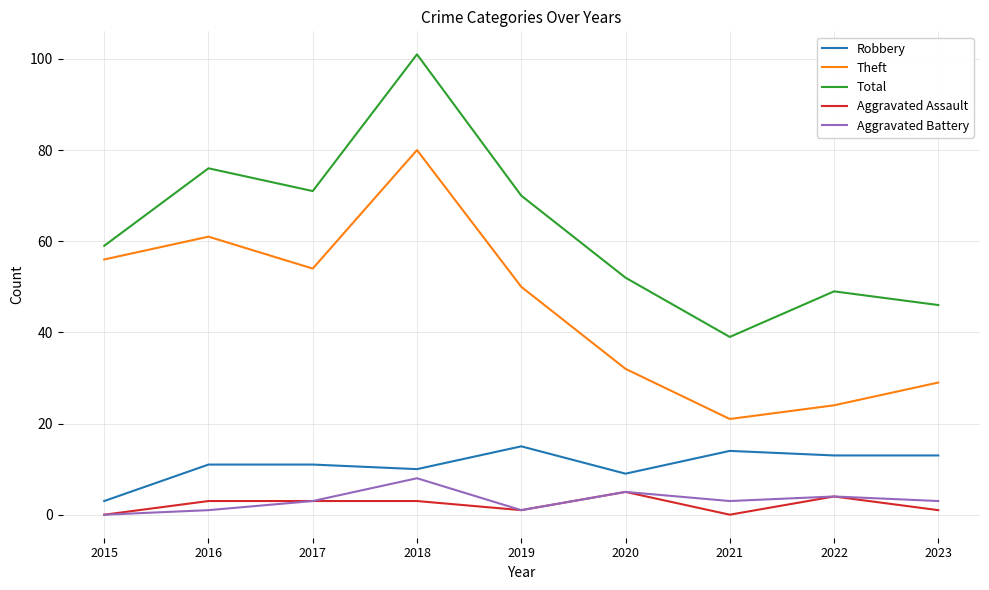

Is this an area chart (filled region under the line)?

No